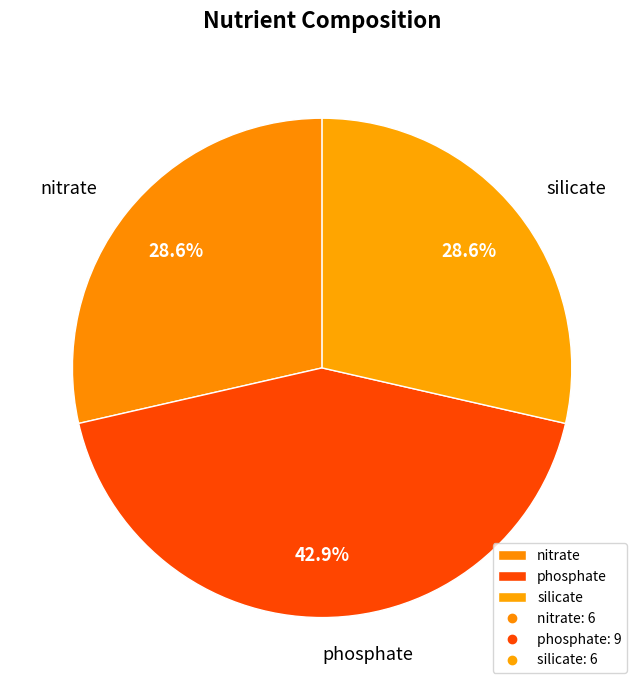

To the nearest percent, what is the difference between the phosphate and silicate slice percentages?

14%